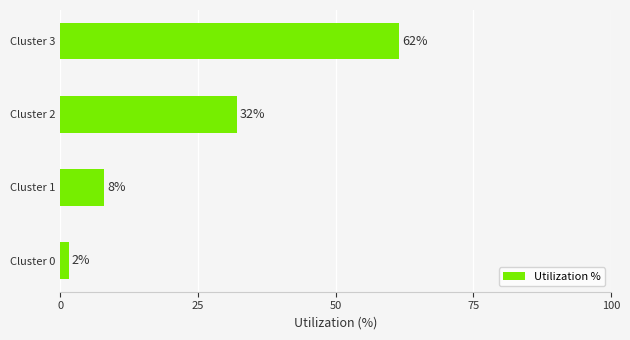

What is the sum of the values at Cluster 2 and Cluster 1?

40.0